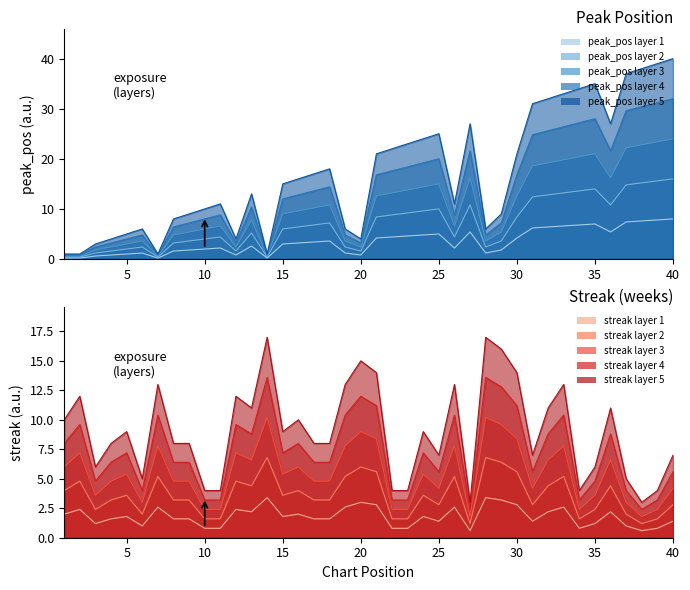

Where is the first local minimum for streak?

3